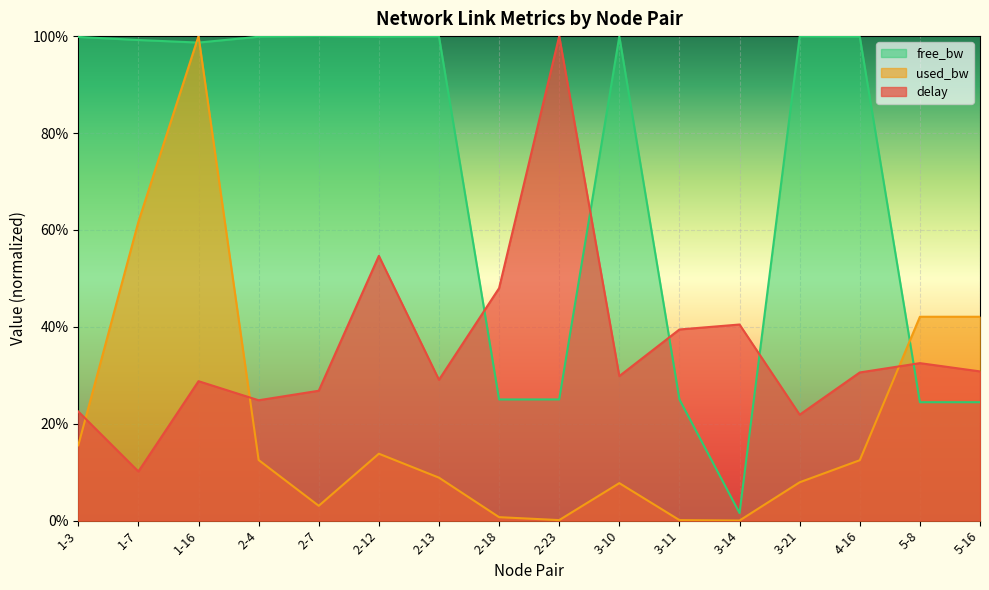

What is the label of the 12th point from the right?

2-7